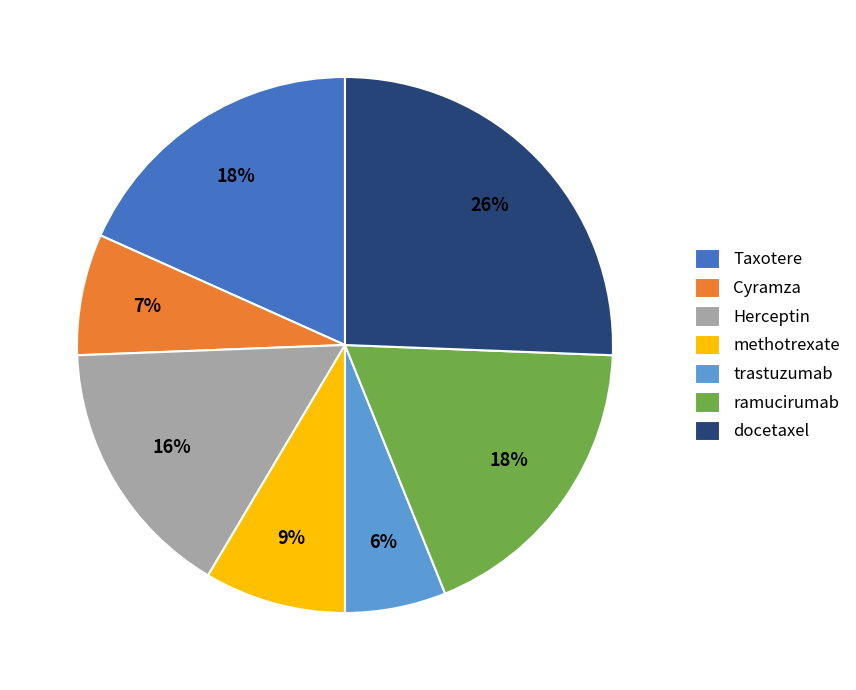

The trastuzumab slice represents 12% of the pie. True or false?

False